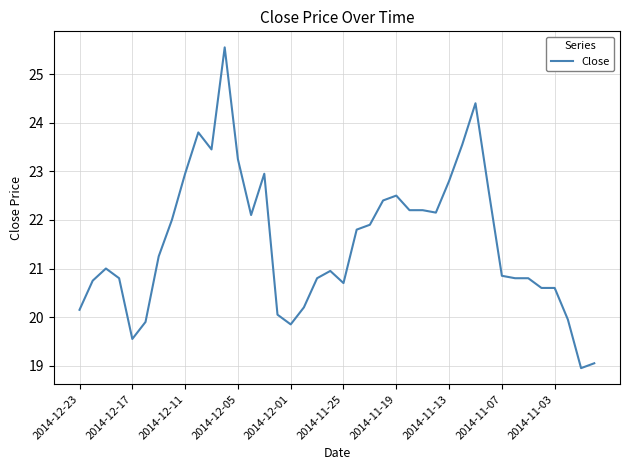

What is the difference between the maximum and minimum values?

6.6